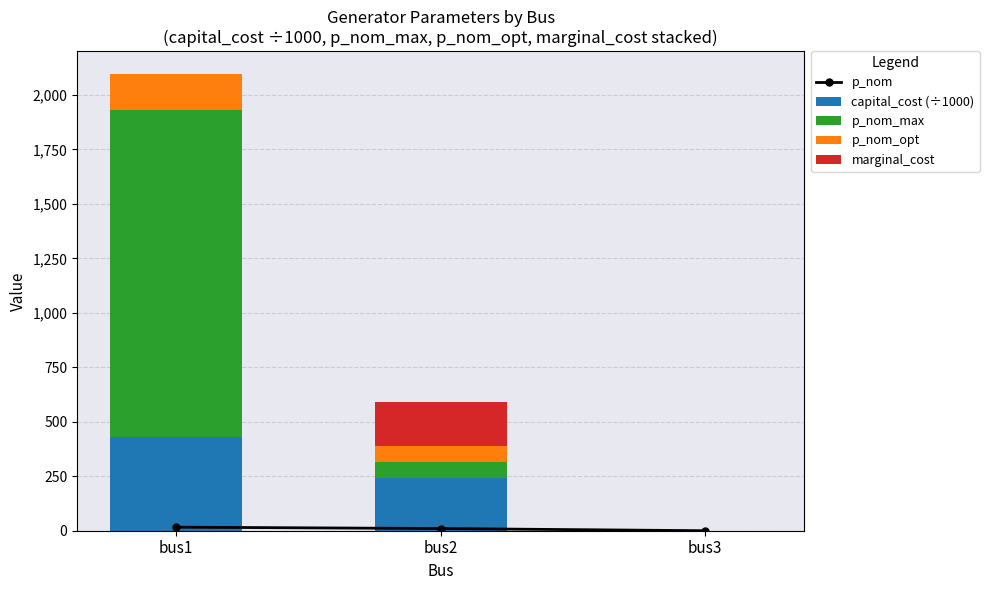

Is it true that marginal_cost equals 131.4 at bus2?

False